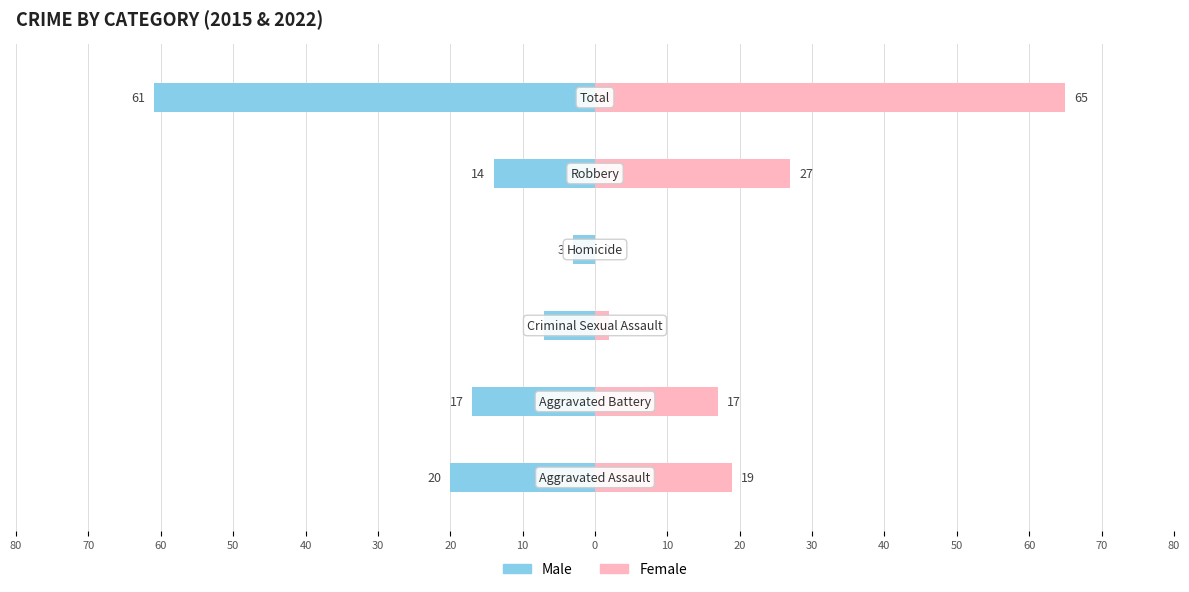

At 50, list the series in order from smallest to largest.

Male, Female